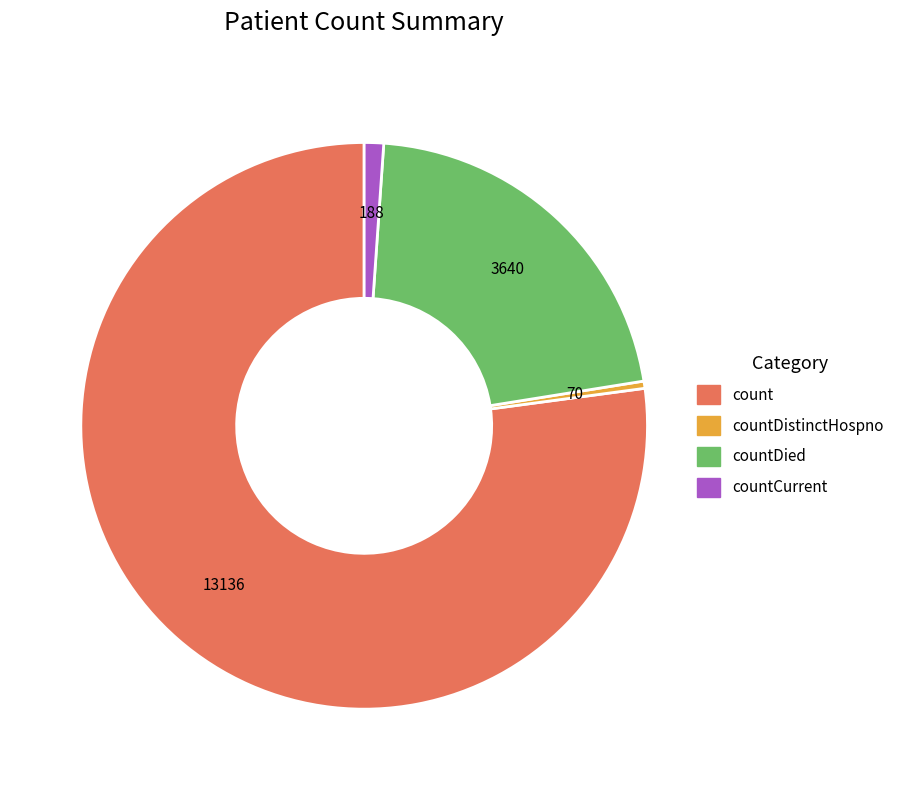

Is there any slice that represents more than half of the pie?

Yes